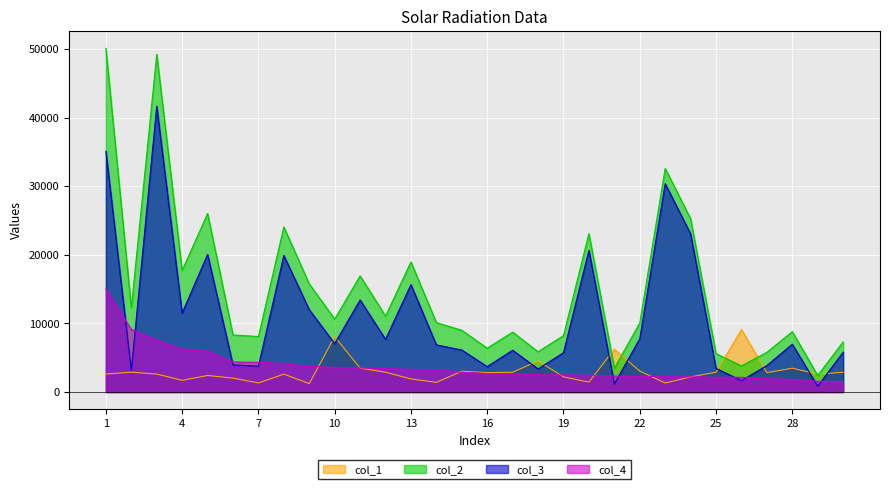

What is the value of the col_3 point at the 17th from the left?

6087